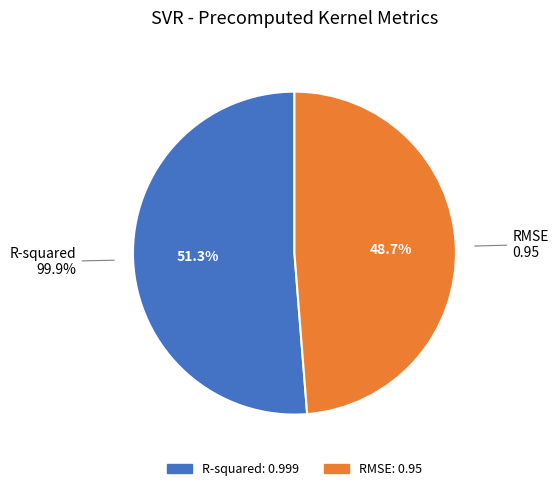

Is there a majority slice in this chart?

Yes